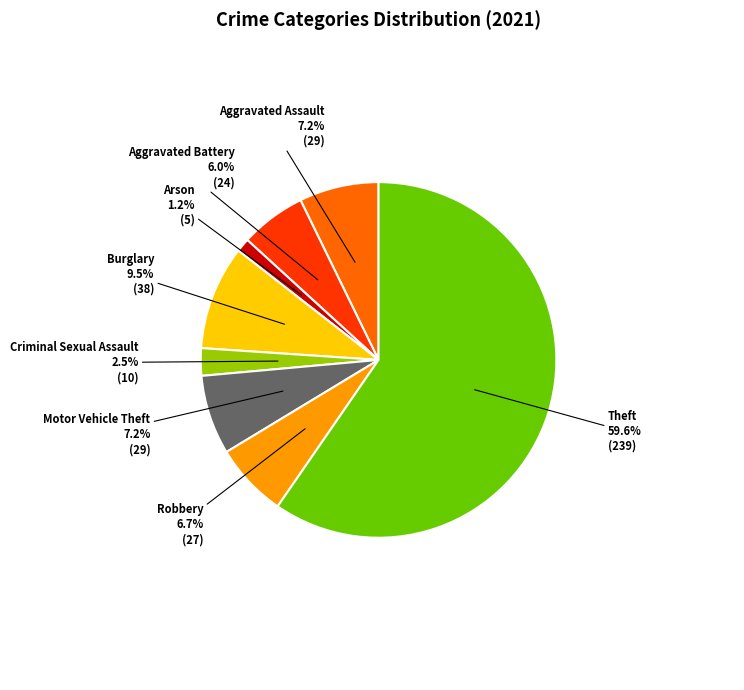

Approximately how many times larger is the value at Burglary compared to Aggravated Assault?

1.3